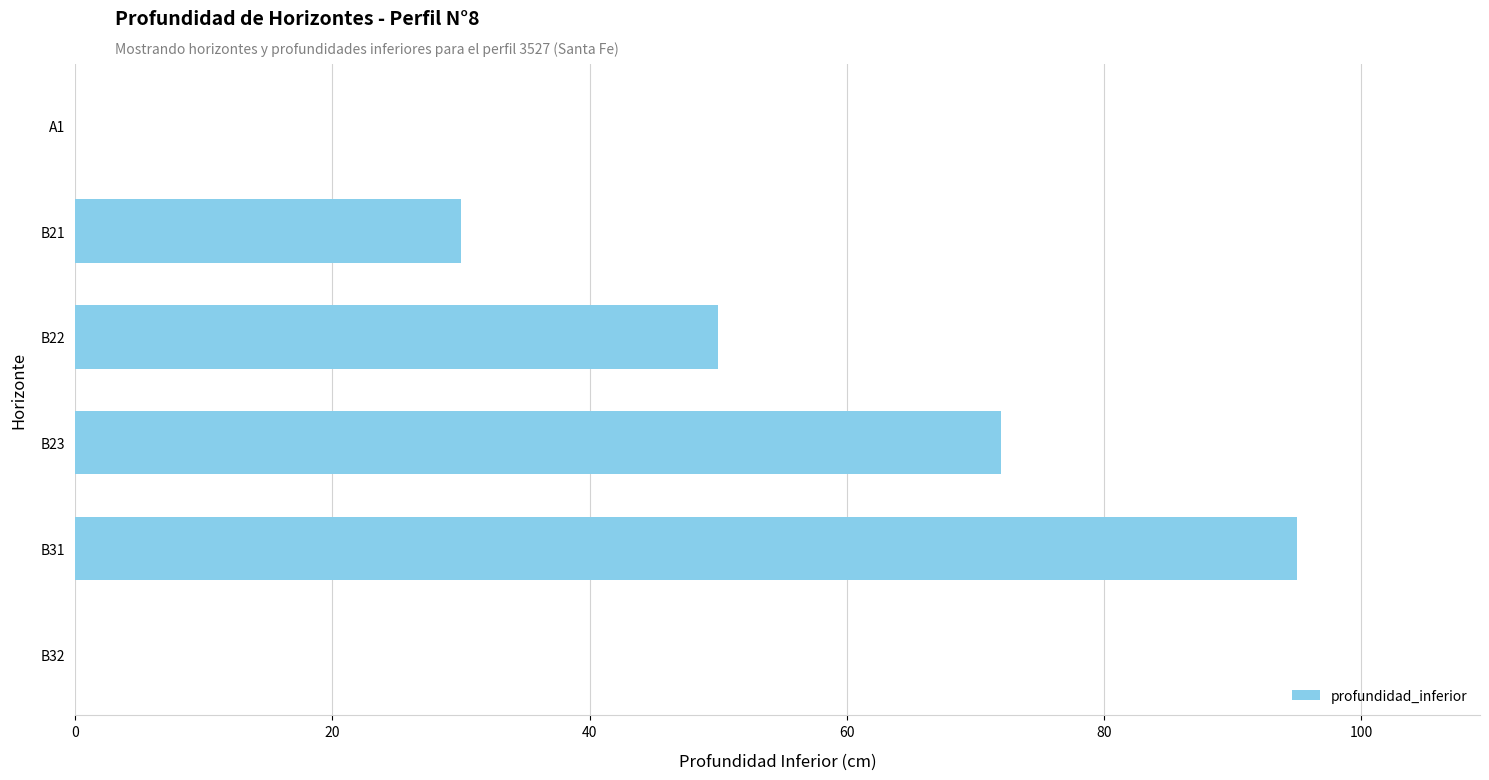

What is the sum of all values?

247